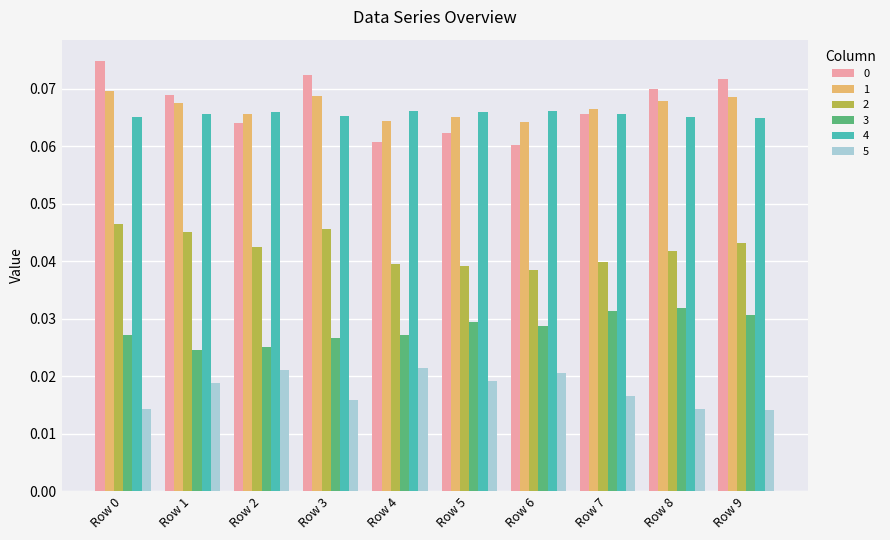

How many categories are shown in the chart?

10